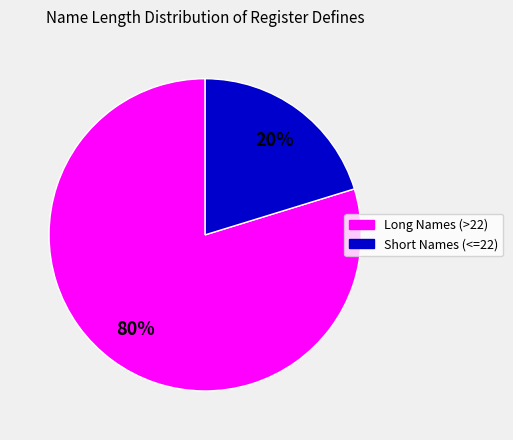

What is the largest slice in the pie chart?

Long Names (>22)